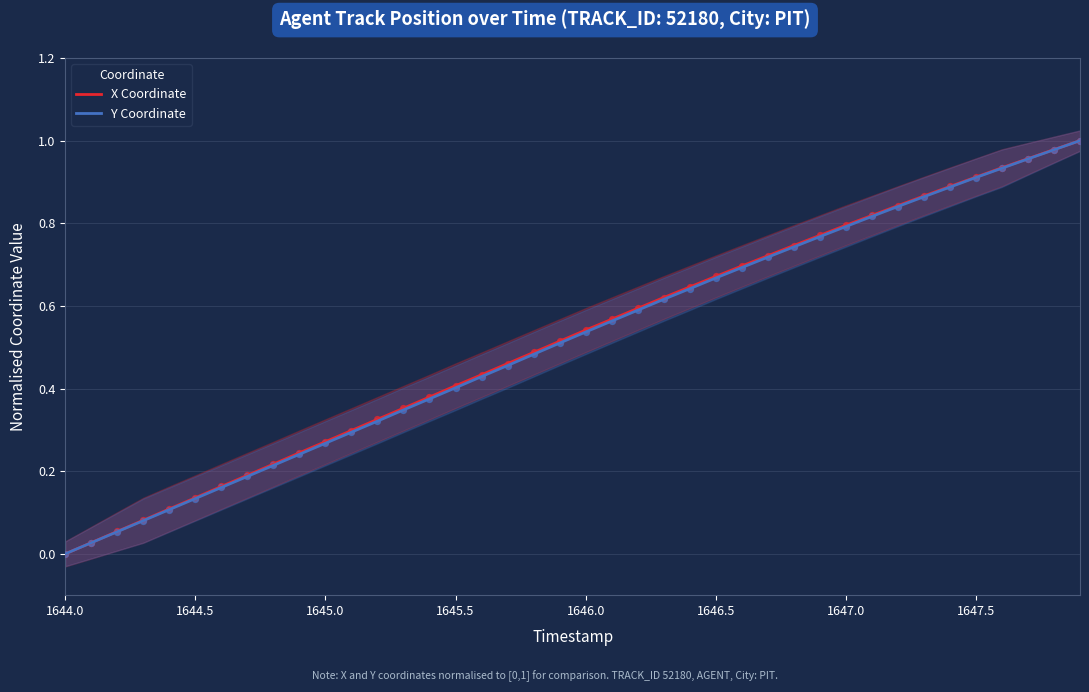

Which series has the widest spread of Y values?

X Coordinate